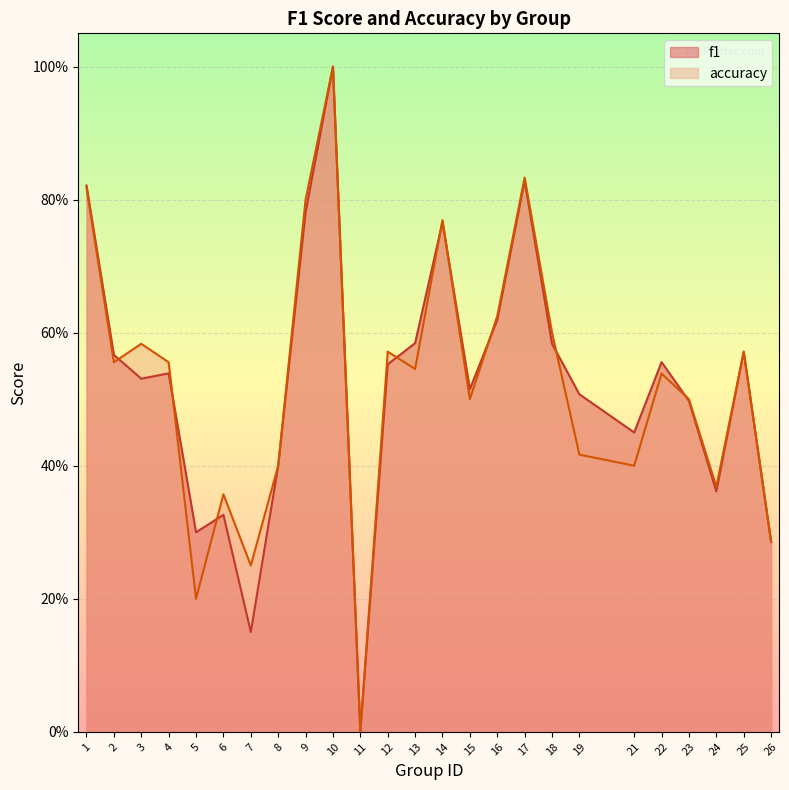

Is it true that f1 equals 0.0 at 11?

True